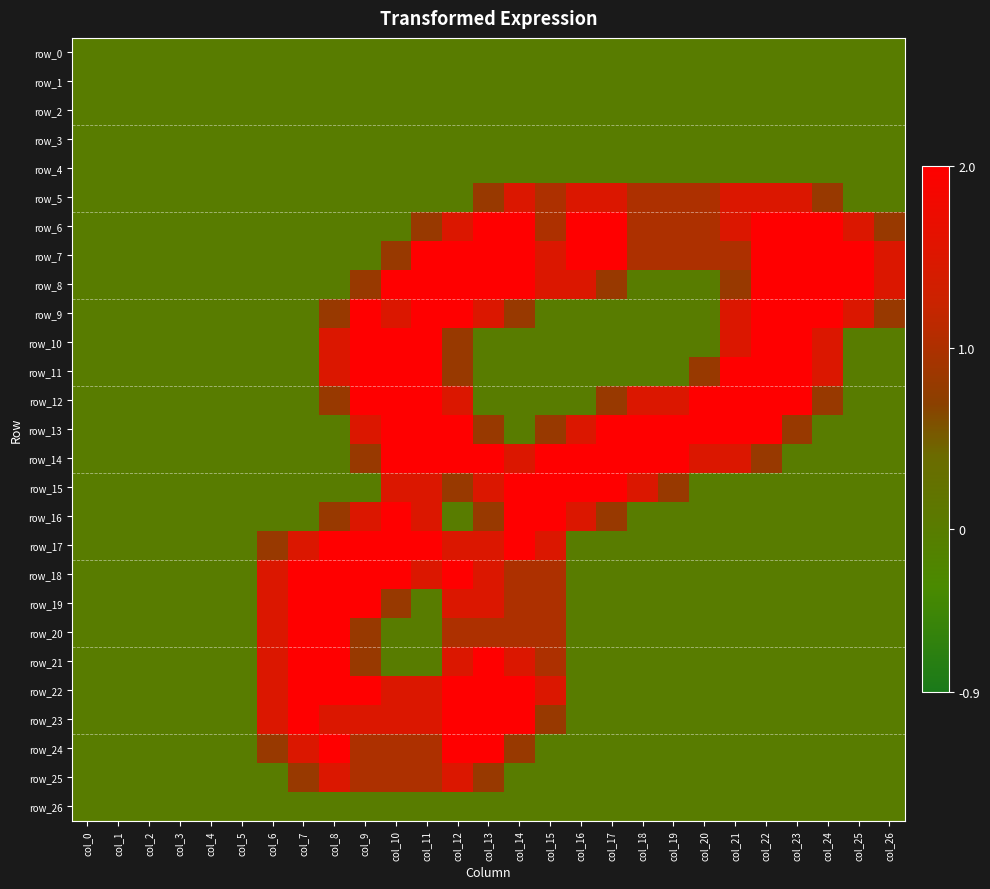

Which series has the largest total across all categories?

row_7